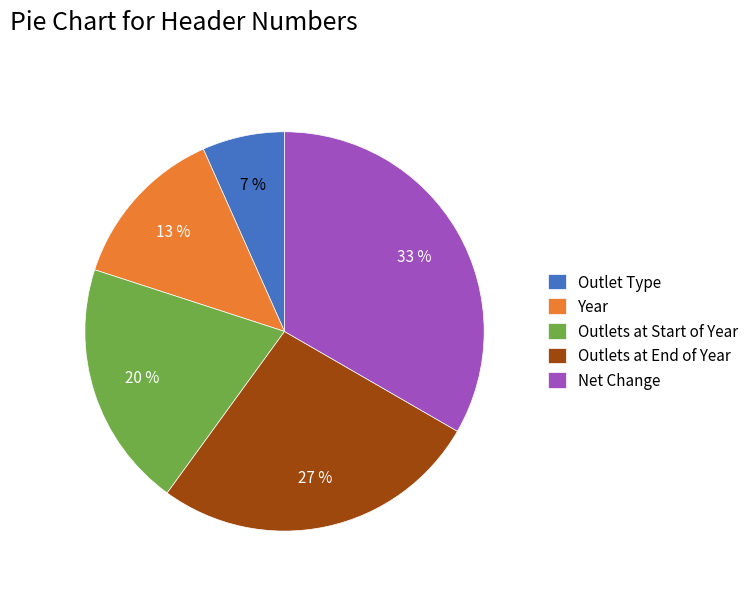

To the nearest percent, what is the average slice percentage?

20%